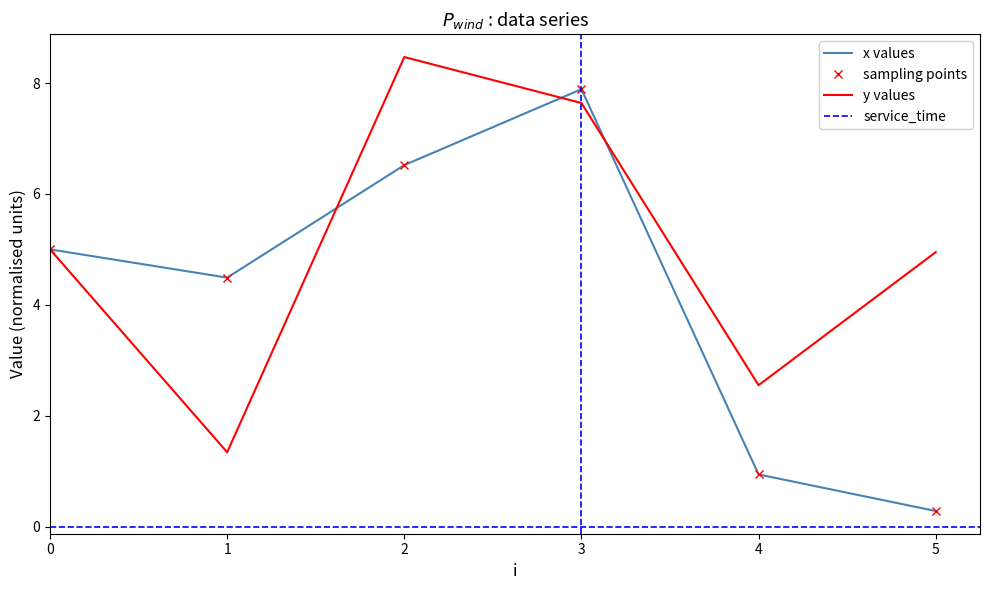

Reading left to right, transcribe all the data shown in this chart.

x: 0=5.0	1=4.5	2=6.5	3=7.9	4=0.9	5=0.3
y: 0=5.0	1=1.3	2=8.5	3=7.6	4=2.5	5=5.0